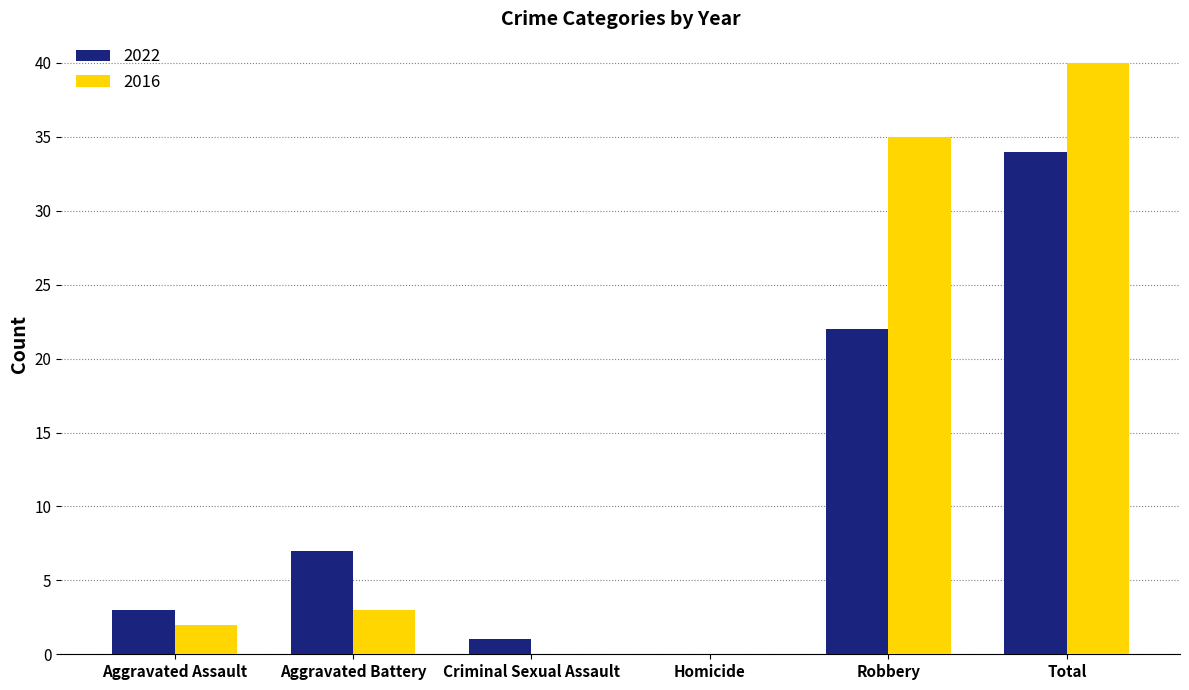

What are all the series names shown in the legend?

2022, 2016